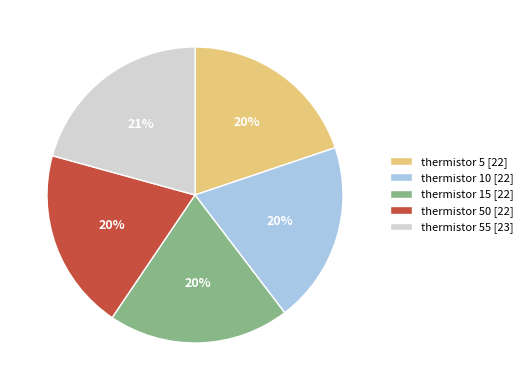

How many slices are in this pie chart?

5